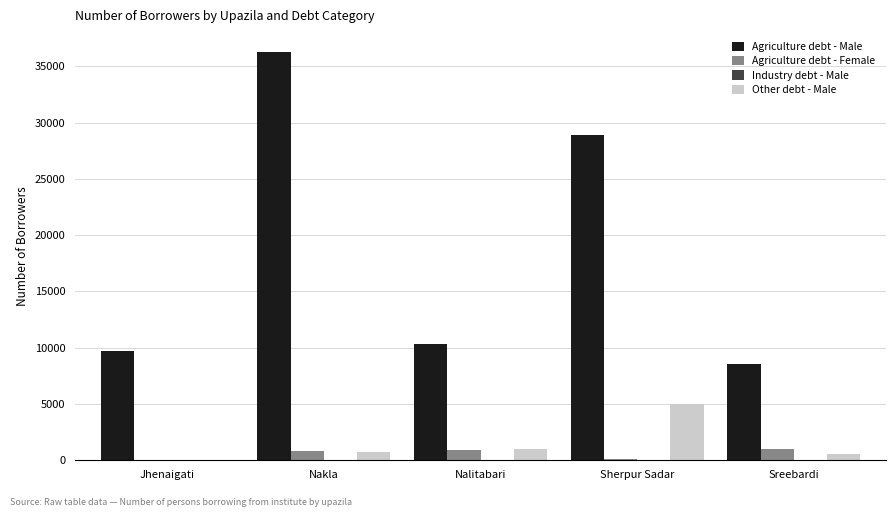

At which category is the sum across all series the highest?

Nakla